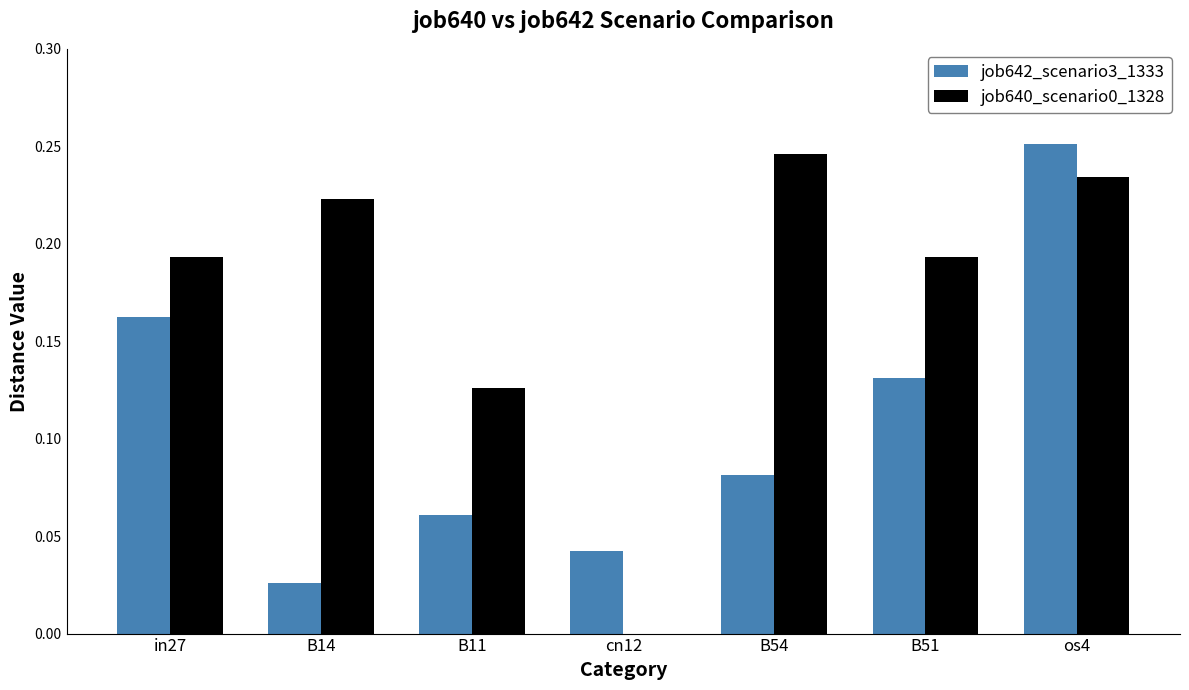

Which category has the highest value in the job642_scenario3_1333 series?

os4